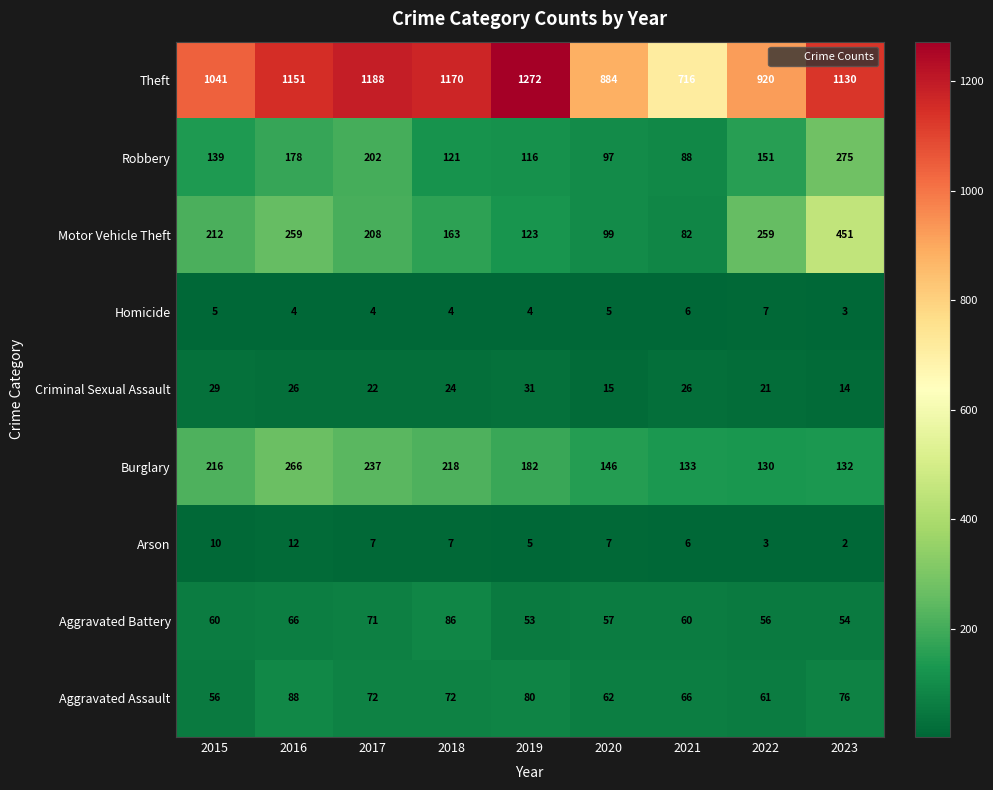

At how many categories does at least one series exceed 1020?

6